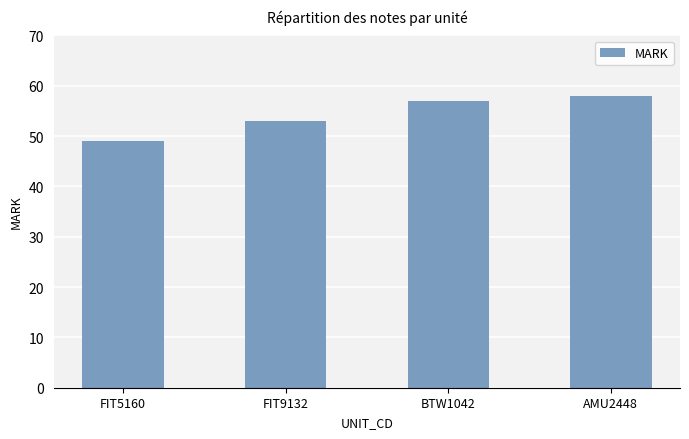

What is the difference between the maximum and minimum values?

9